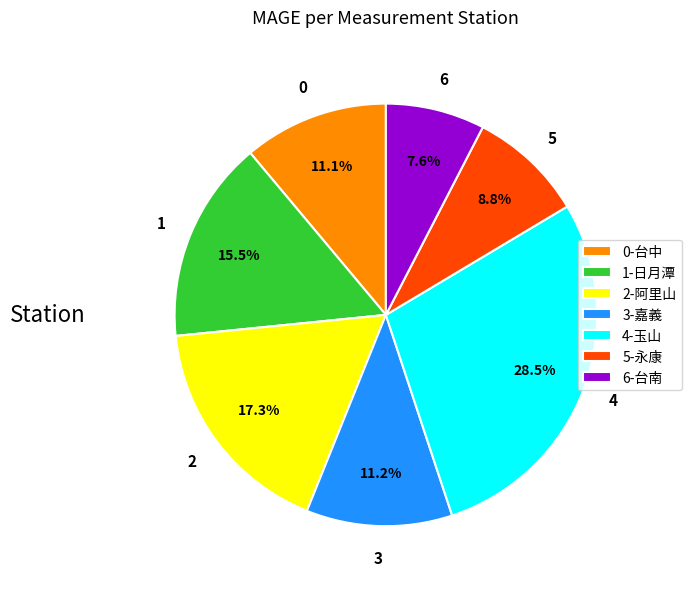

Between 3-嘉義 and 6-台南, which is larger?

3-嘉義